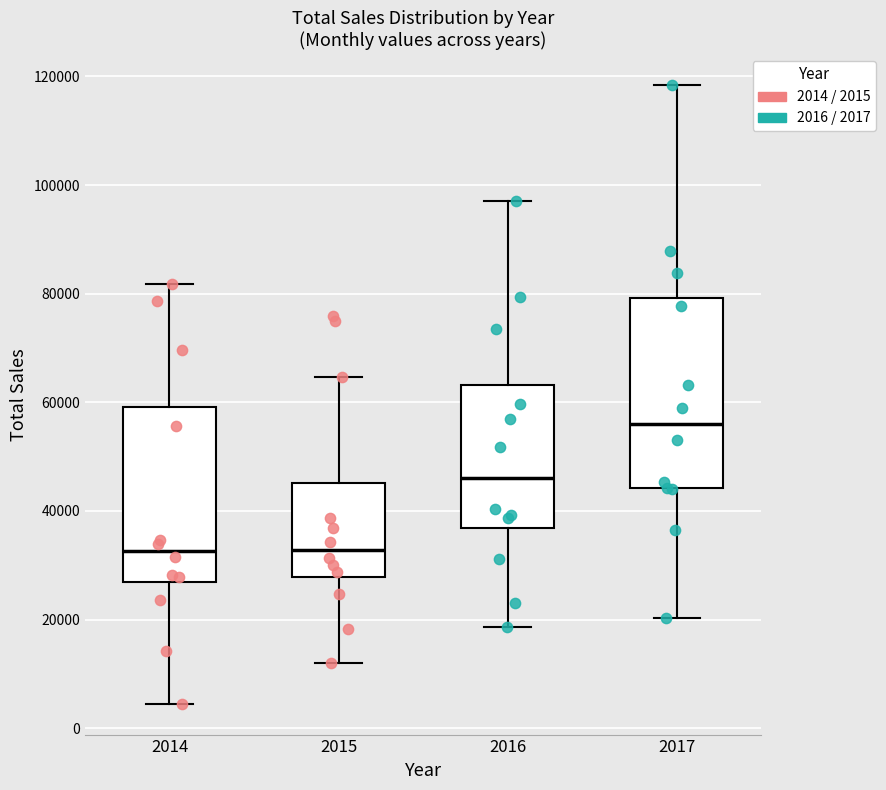

Which box is the tallest, from its lower edge to its upper edge?

2017